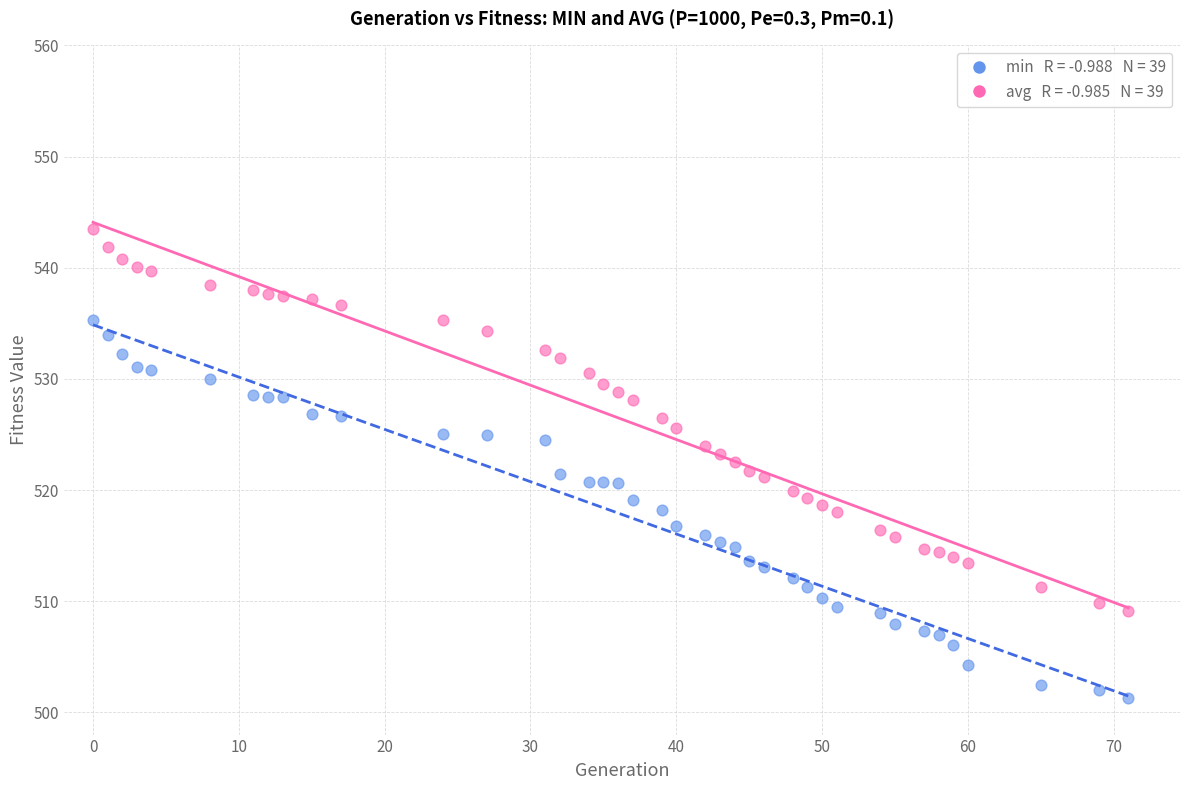

Across all data points, what is the range of X values (max minus min)?

71.0